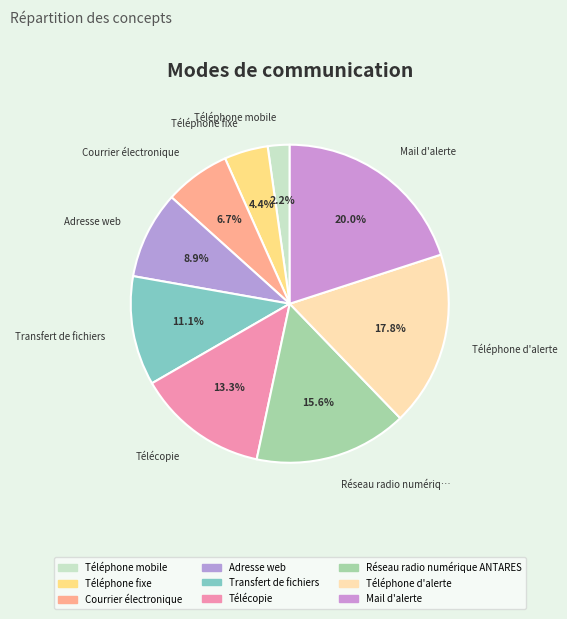

What percentage do Mail d'alerte and Courrier électronique together represent?

26.7%